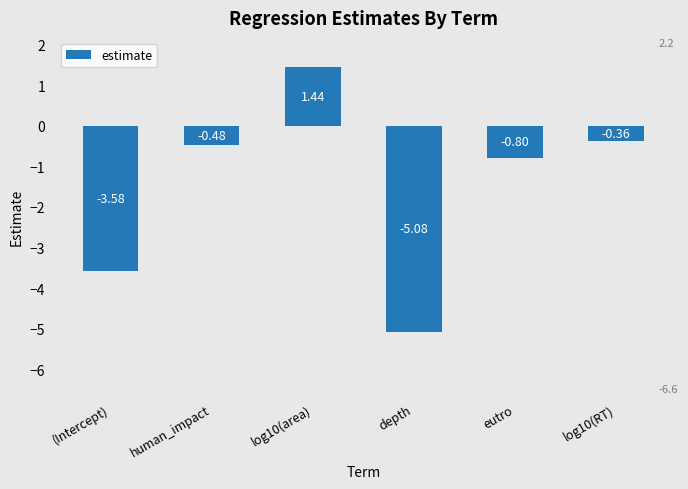

List the labels in order of value, largest first.

log10(area), log10(RT), human_impact, eutro, (Intercept), depth